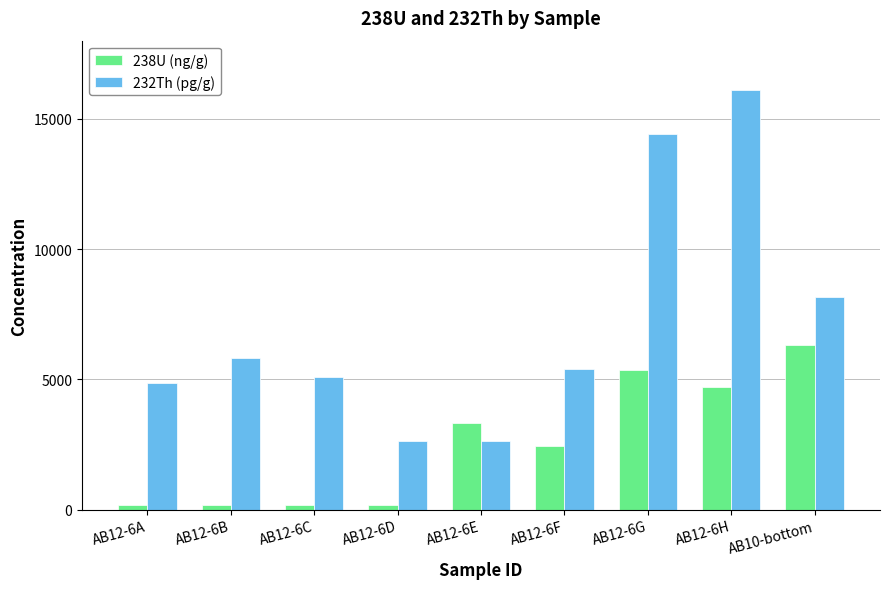

What are all the series names shown in the legend?

238U (ng/g), 232Th (pg/g)